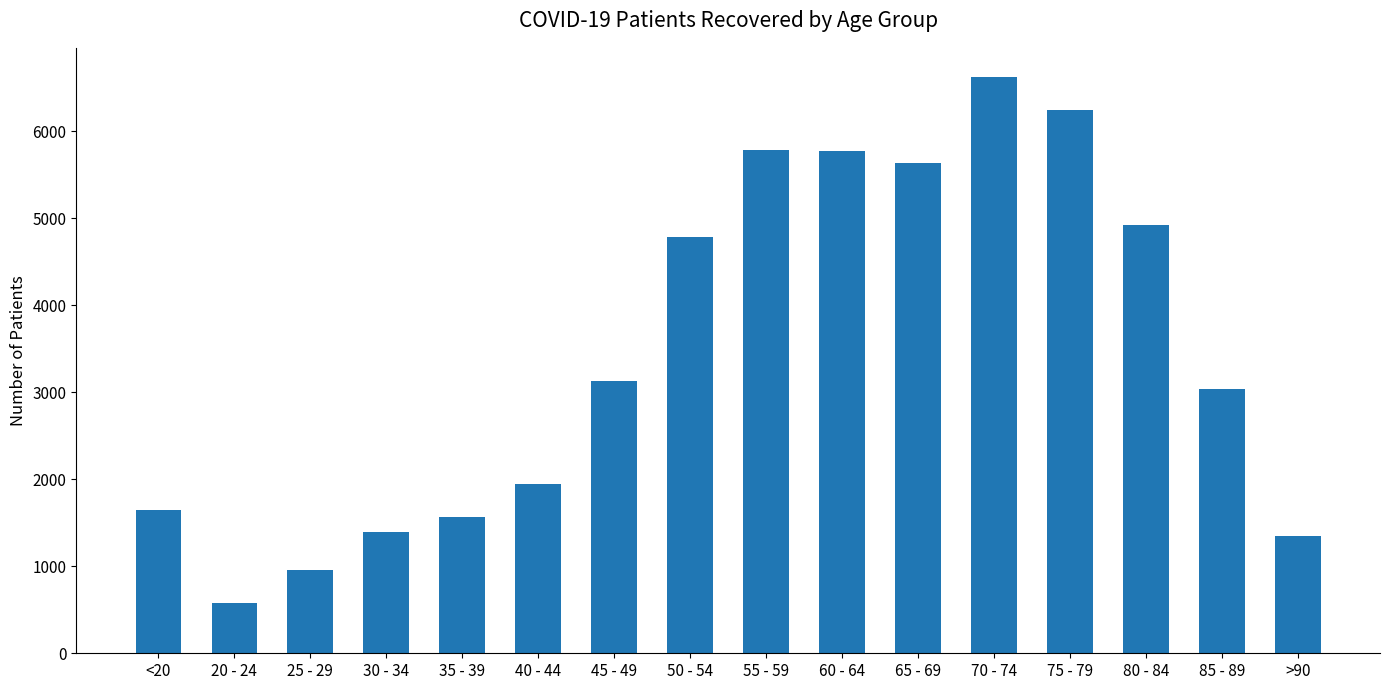

What is the sum of all values?

55416